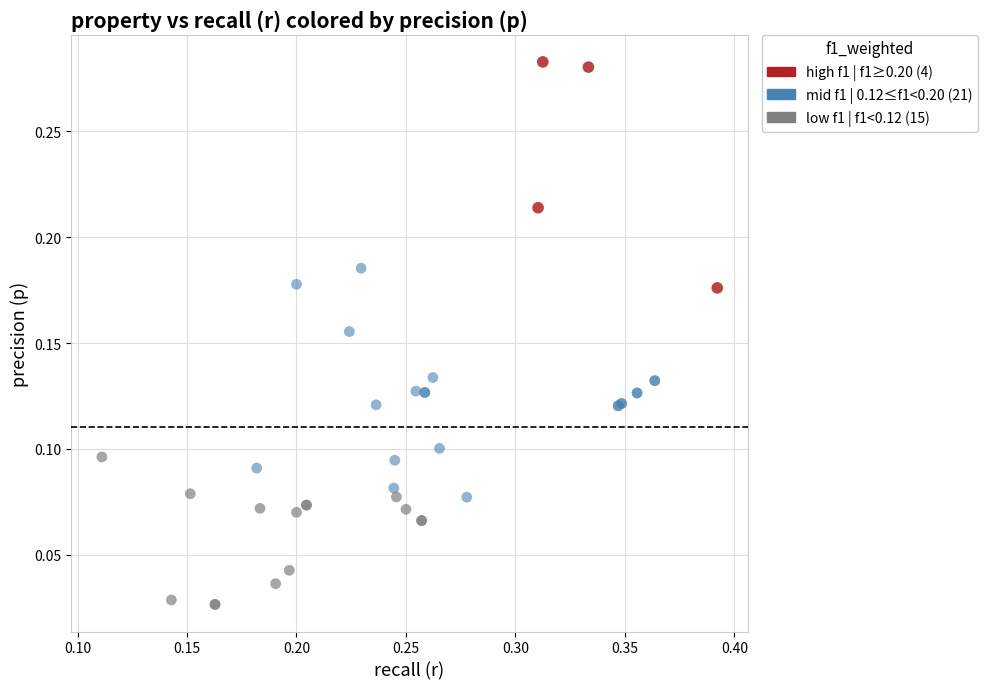

Which series contains the lowest Y value?

low f1 | f1<0.12 (15)